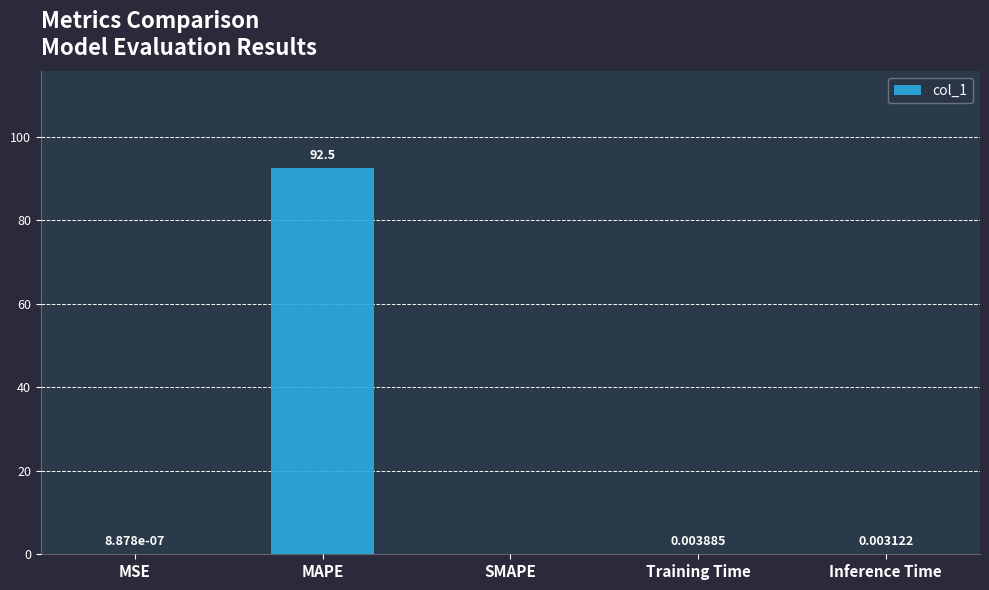

How many distinct data groups are displayed?

1